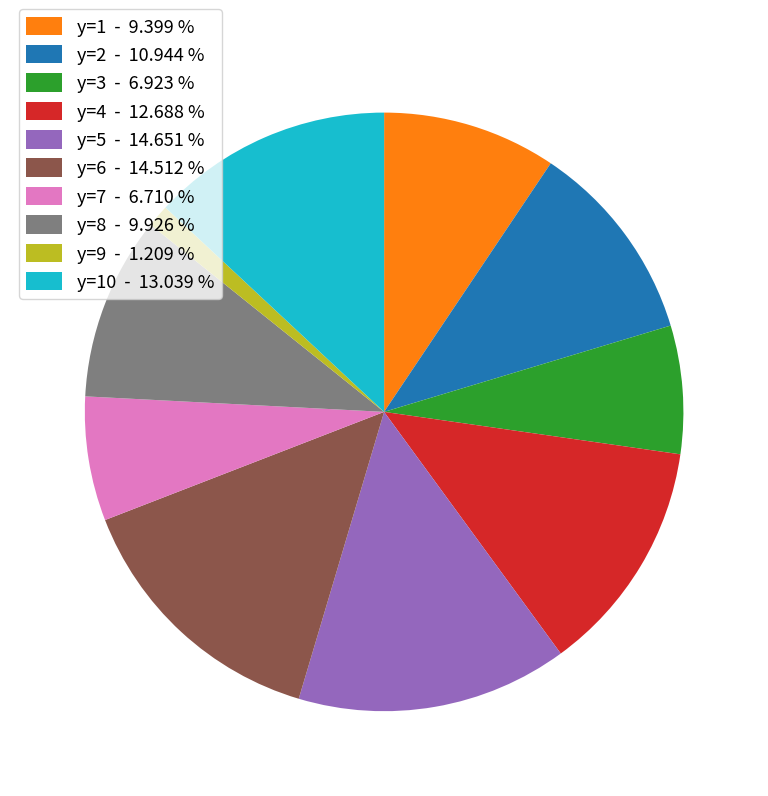

How many segments does this pie chart have?

10